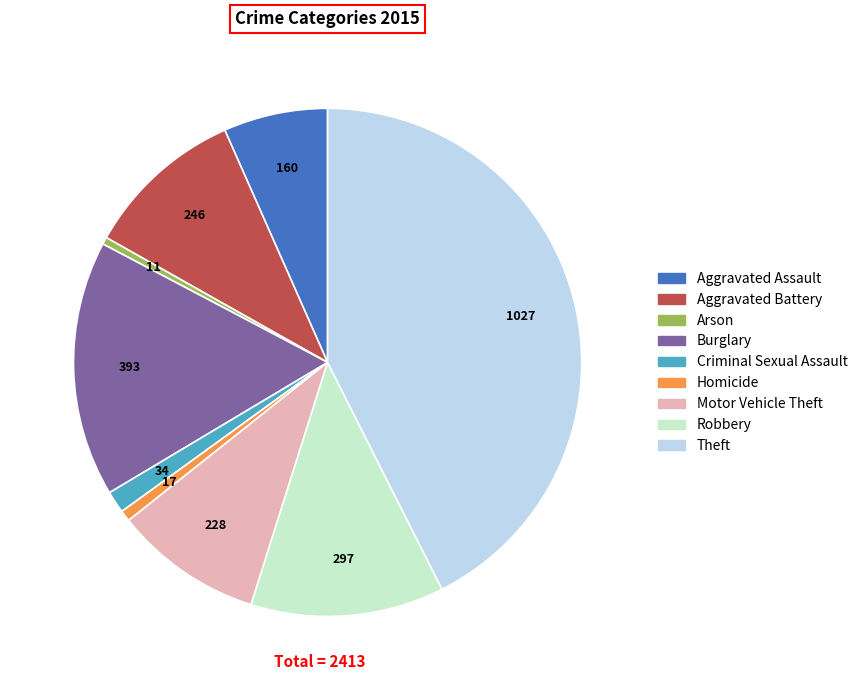

Which category has the biggest portion of the pie?

Theft